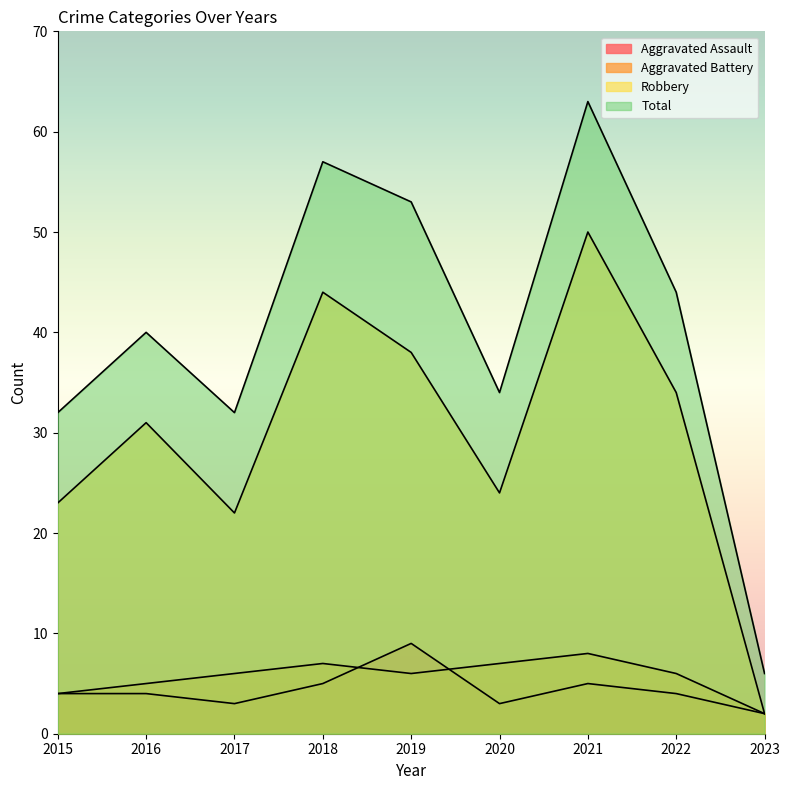

True or false: Aggravated Battery and Total intersect in this chart.

False